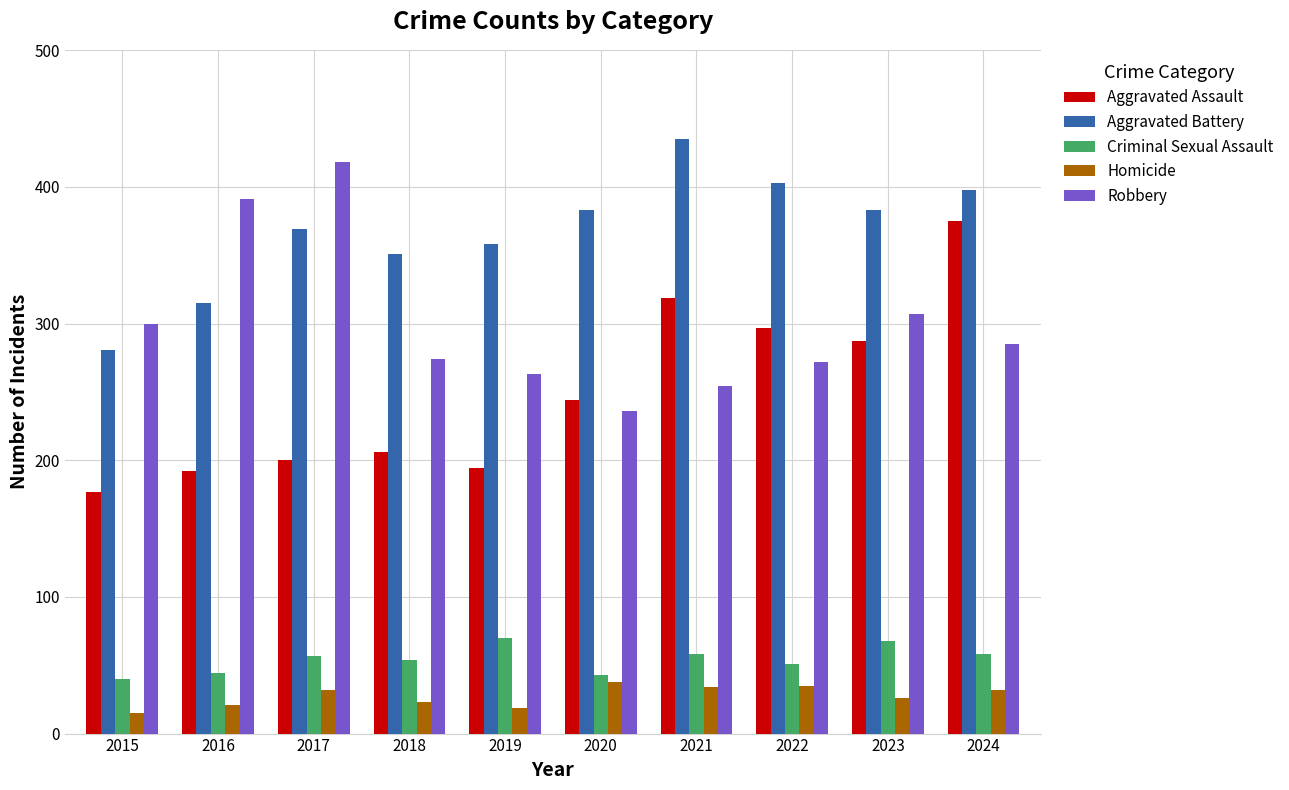

What is the maximum value shown in the chart?

435